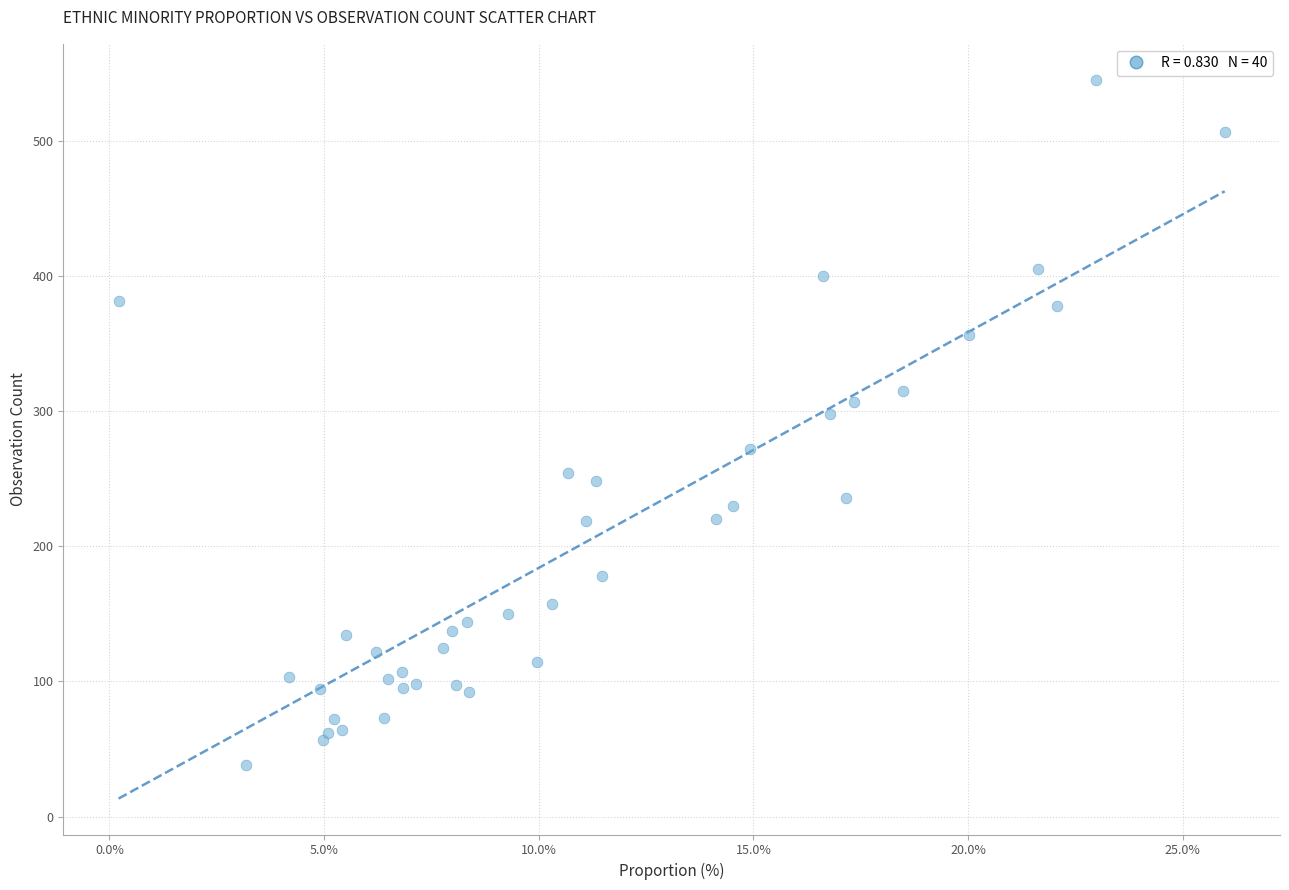

What Y value in the scatter plot is closest to 291?

298